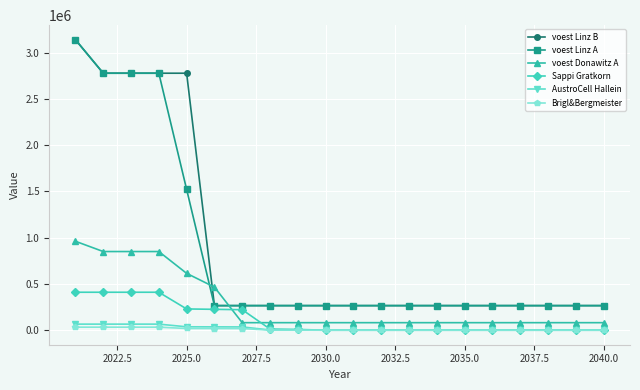

True or false: voest Linz A and Brigl&Bergmeister cross at least once.

False